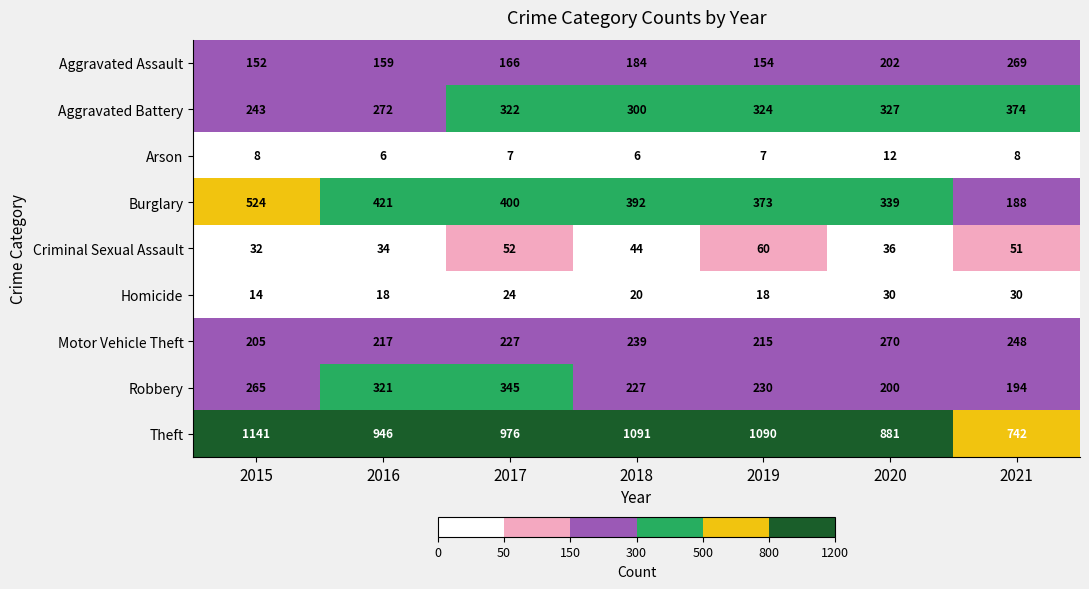

Rank the series at 2021 from highest to lowest value.

Theft, Aggravated Battery, Aggravated Assault, Motor Vehicle Theft, Robbery, Burglary, Criminal Sexual Assault, Homicide, Arson